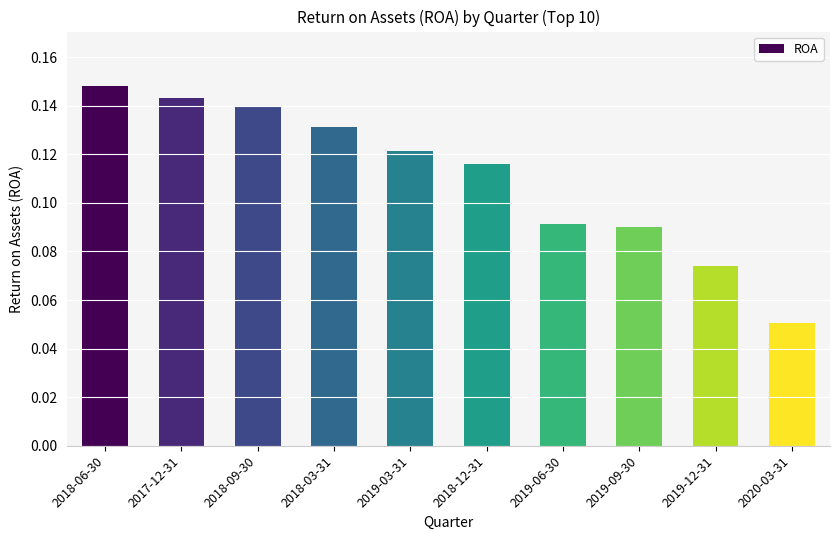

How many values are between 0 and 1?

10